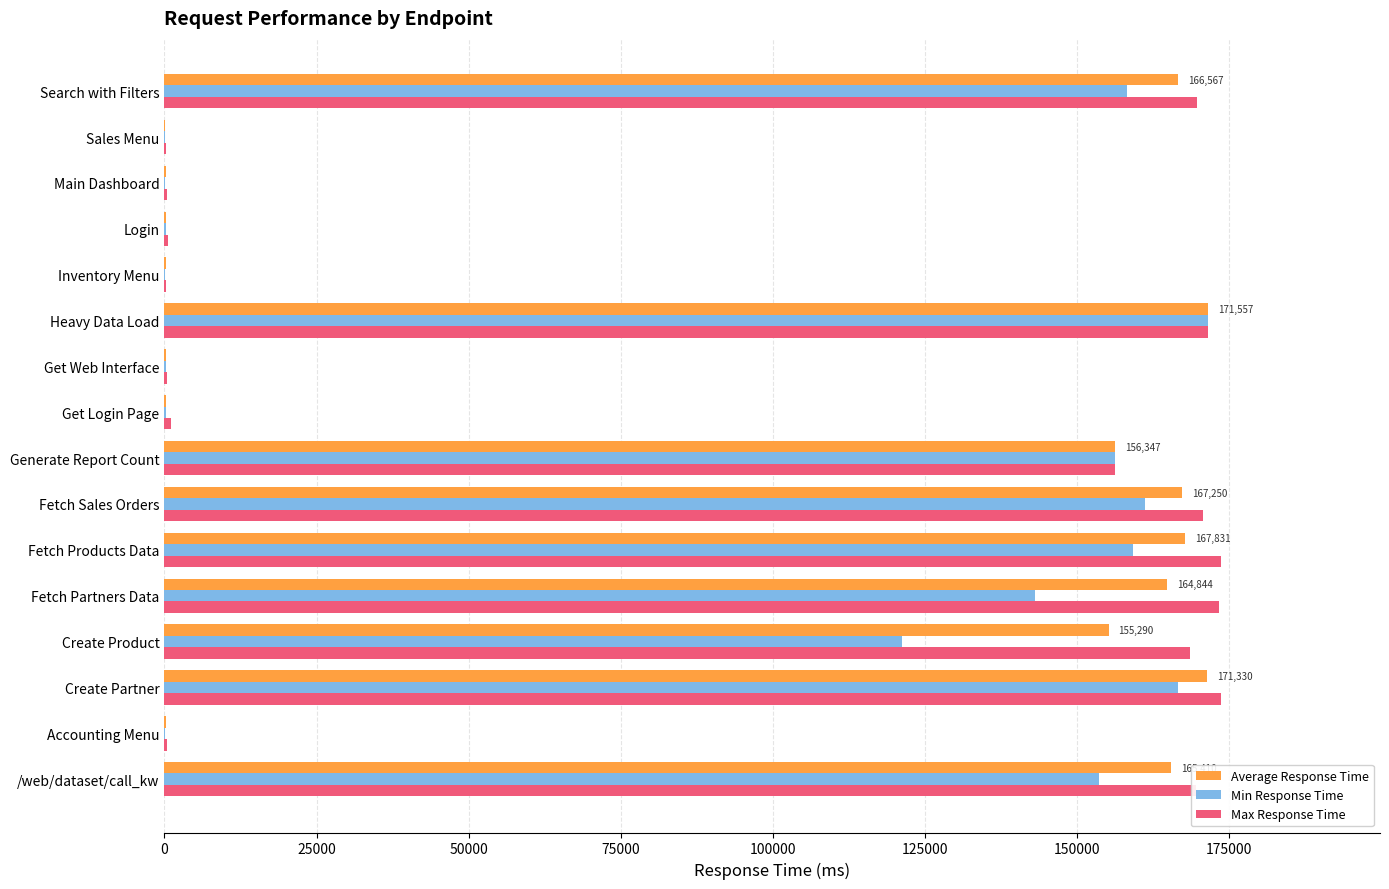

What is the sum of all Max Response Time values?

1530897.3